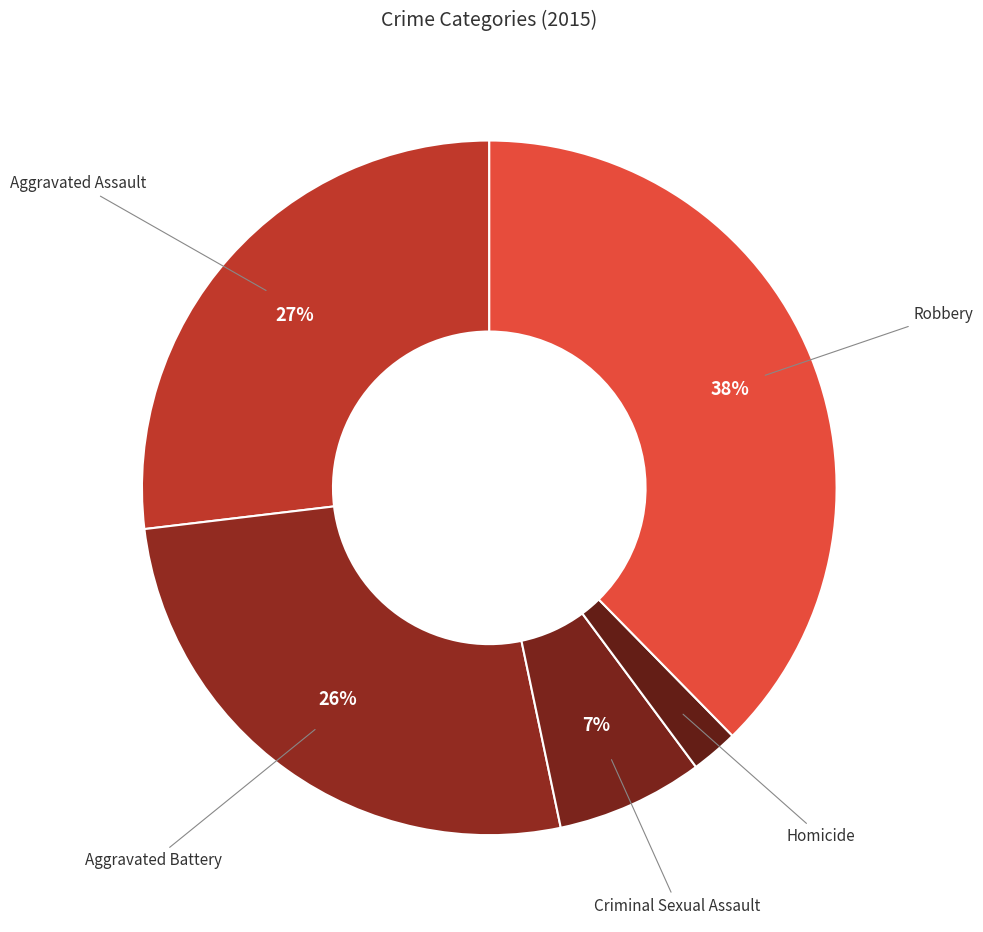

What is the largest slice in the pie chart?

Robbery